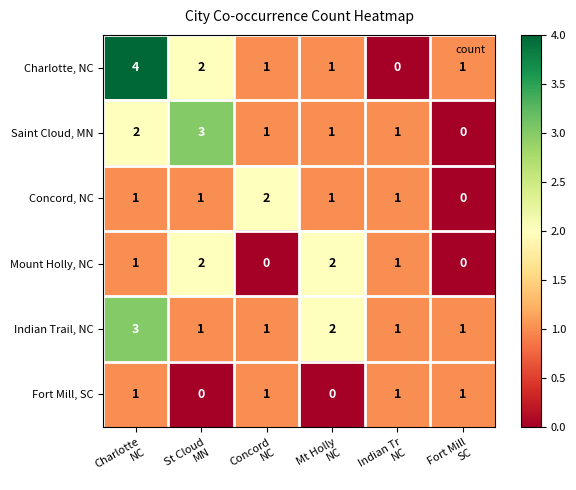

What is the sum of all Saint Cloud, MN values?

8